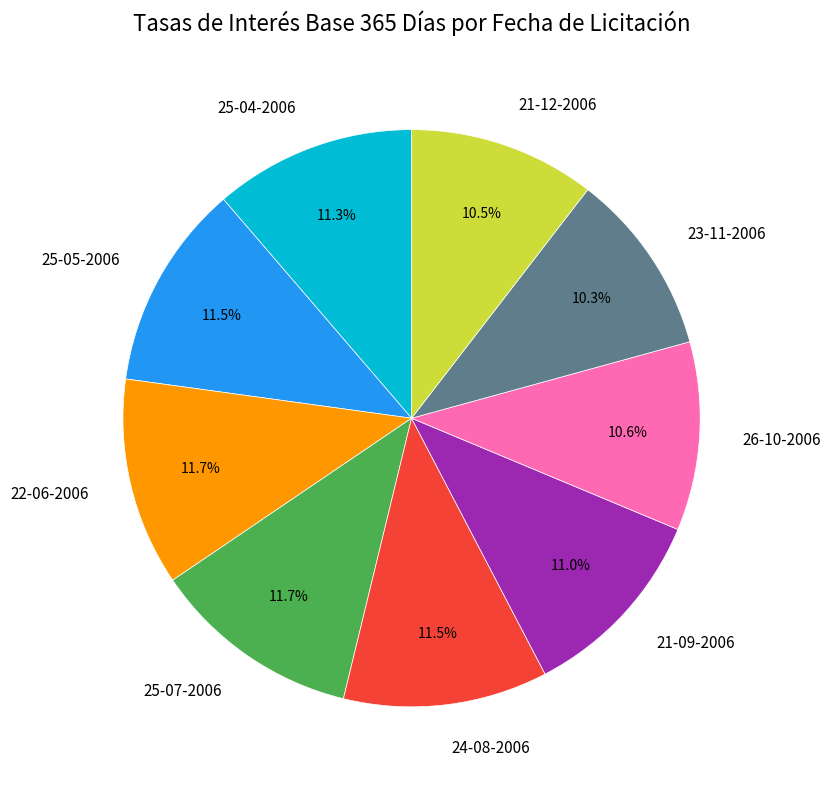

True or false: 25-05-2006 accounts for 24% of the total.

False